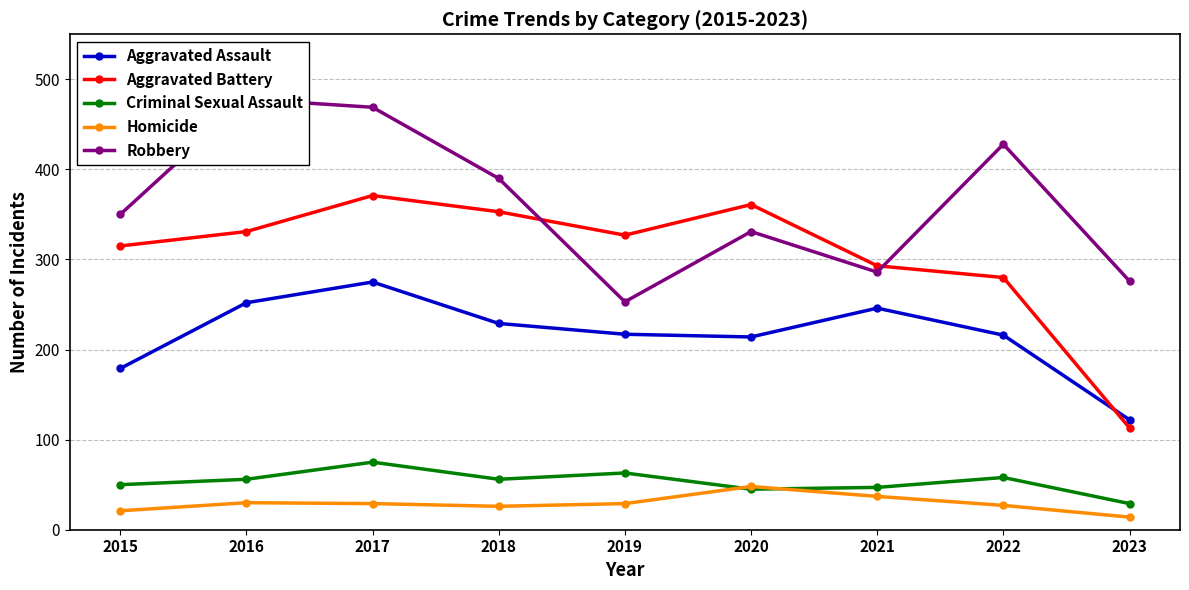

What is the spread (max minus min) of values at 2019?

298